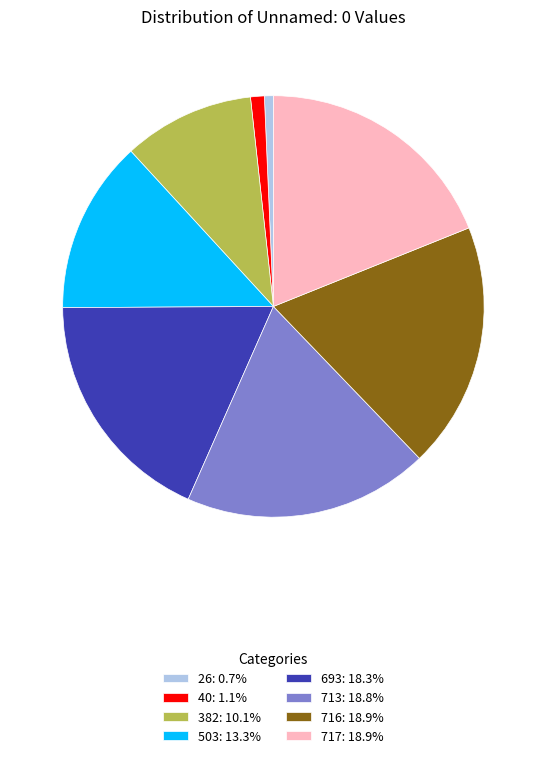

Do 717: 18.9% and 40: 1.1% together represent more than half of the pie?

No